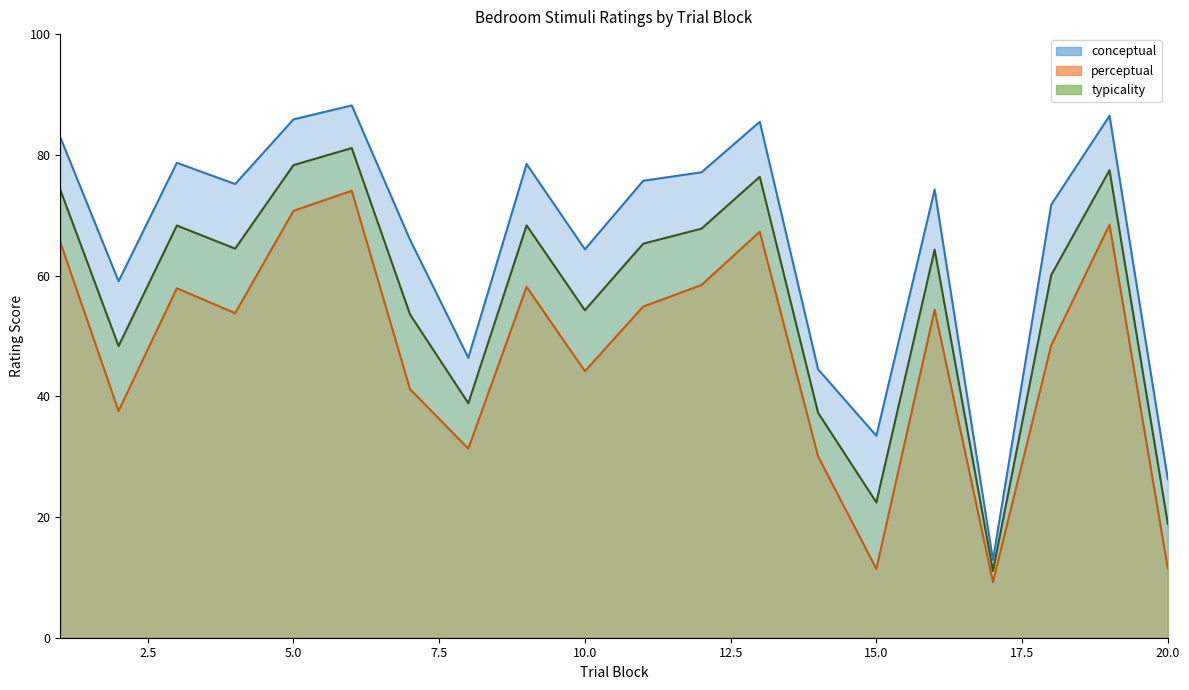

List the labels in order of typicality value, smallest first.

17, 20, 15, 14, 8, 2, 7, 10, 18, 16, 4, 11, 12, 3, 9, 1, 13, 19, 5, 6